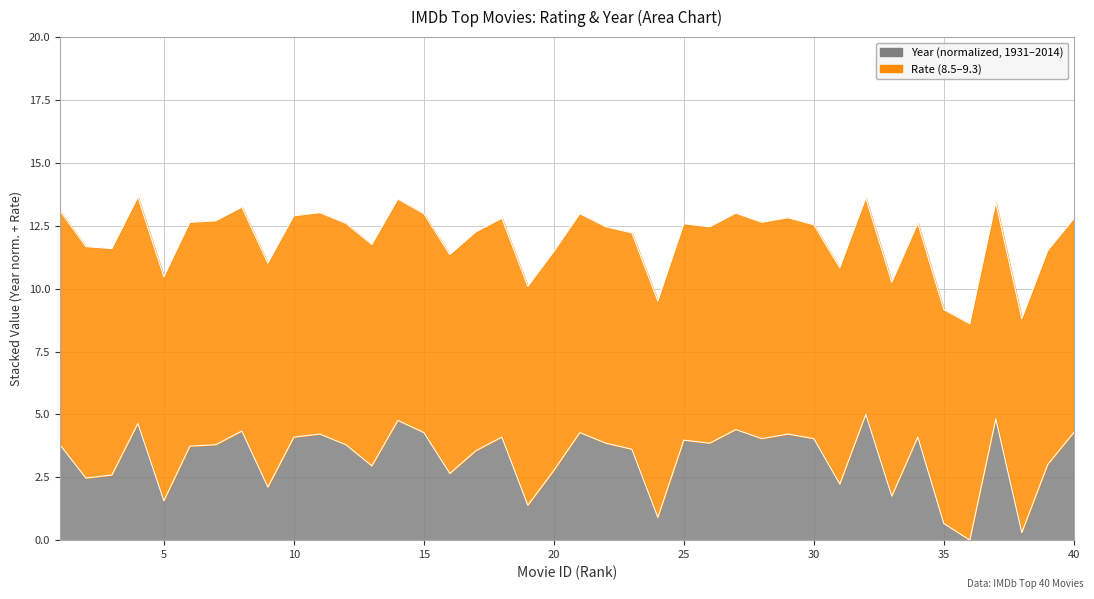

Count the number of values greater than 3.

26